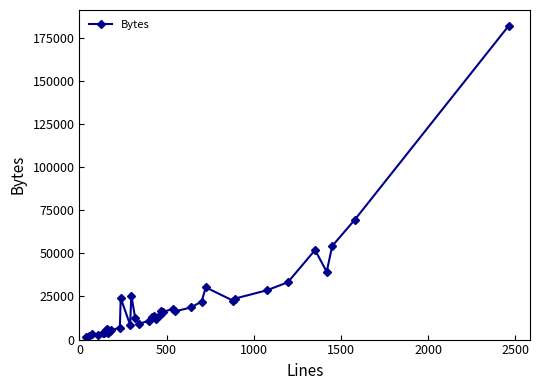

What is the difference between the maximum and minimum values?

180773